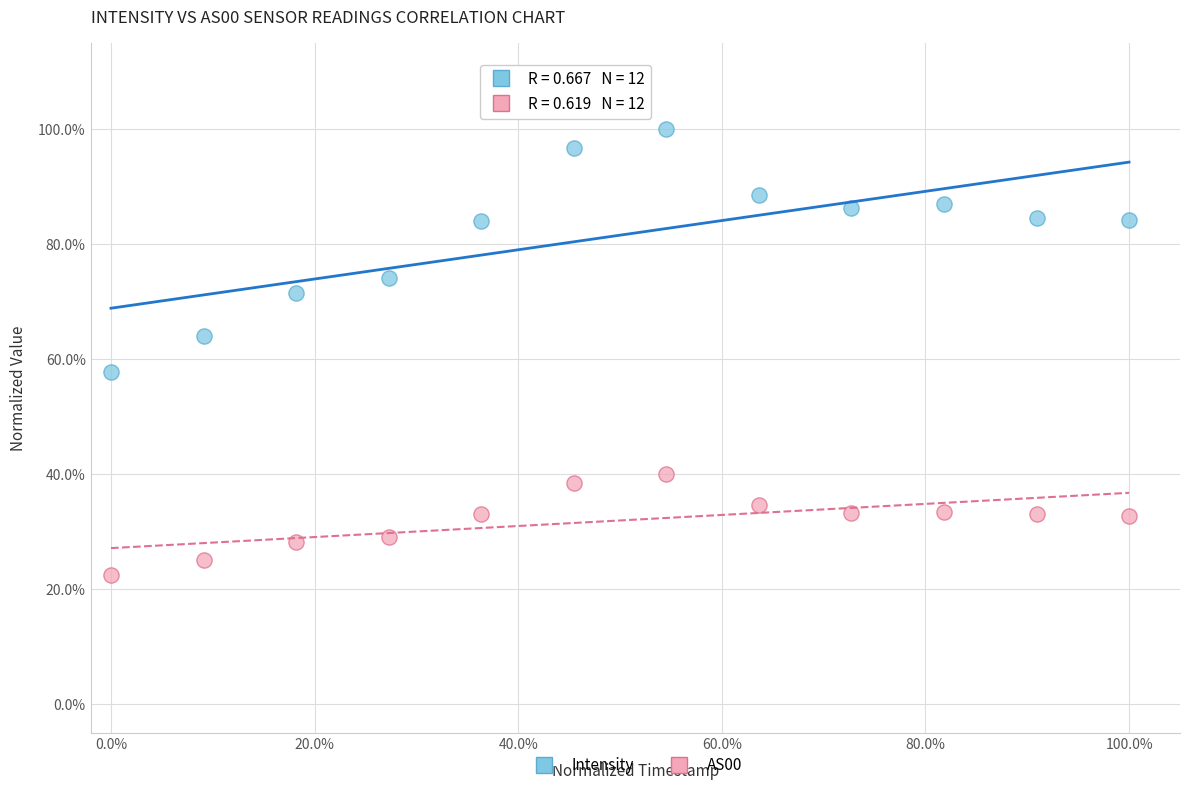

Which series contains the highest Y value?

Intensity